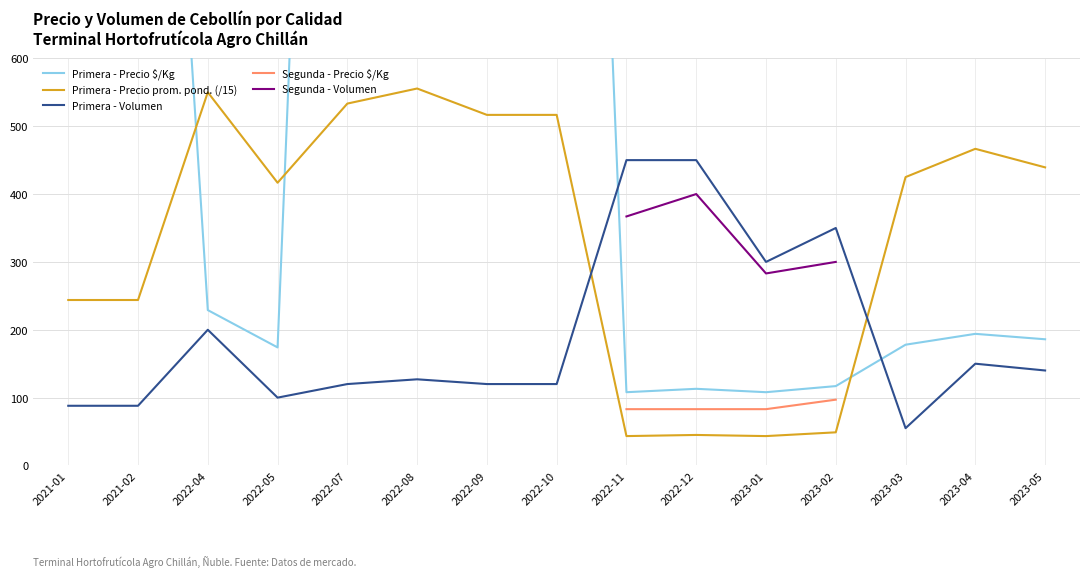

The value of Primera - Precio prom. pond. (/15) at 2021-01 is 323.3. True or false?

False